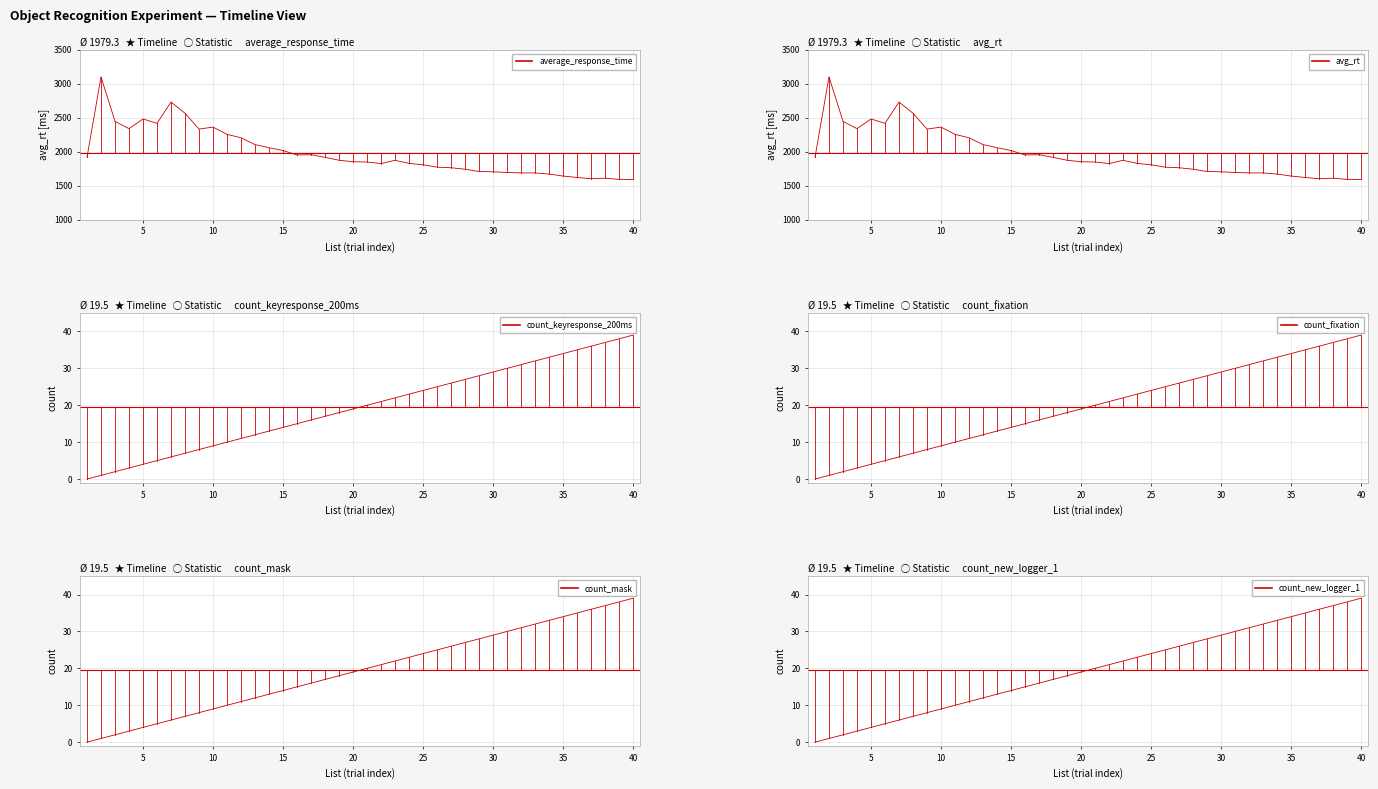

How many lines are shown in the chart?

6